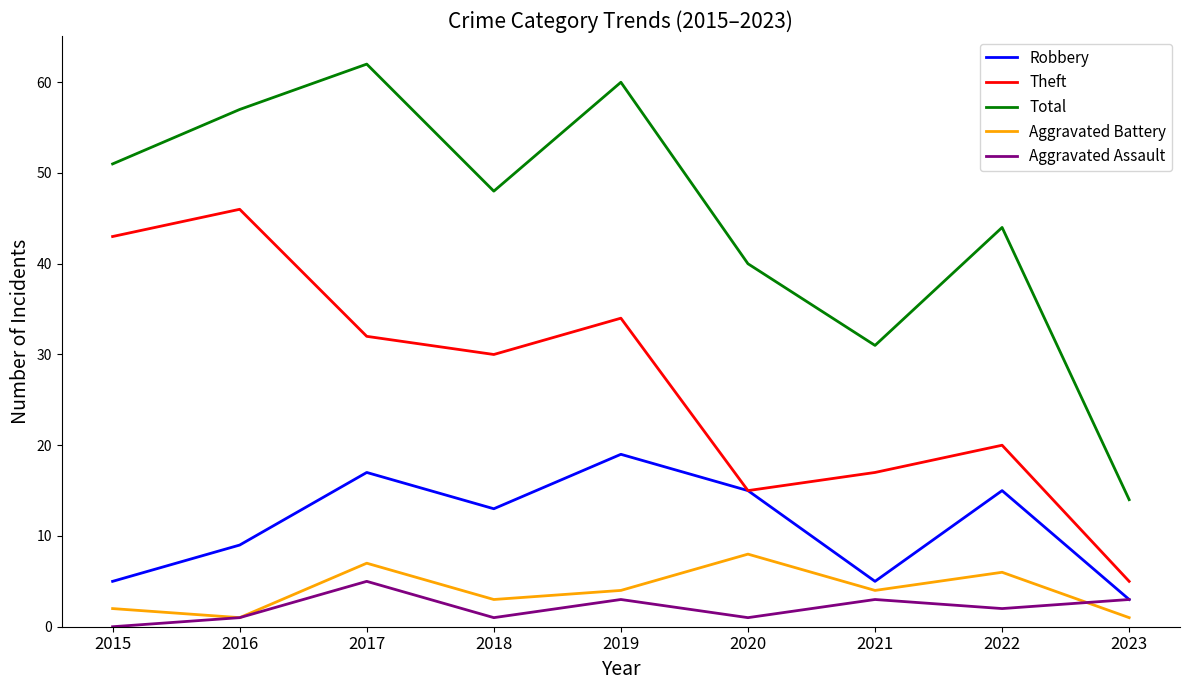

At which category is the sum across all series the highest?

2017